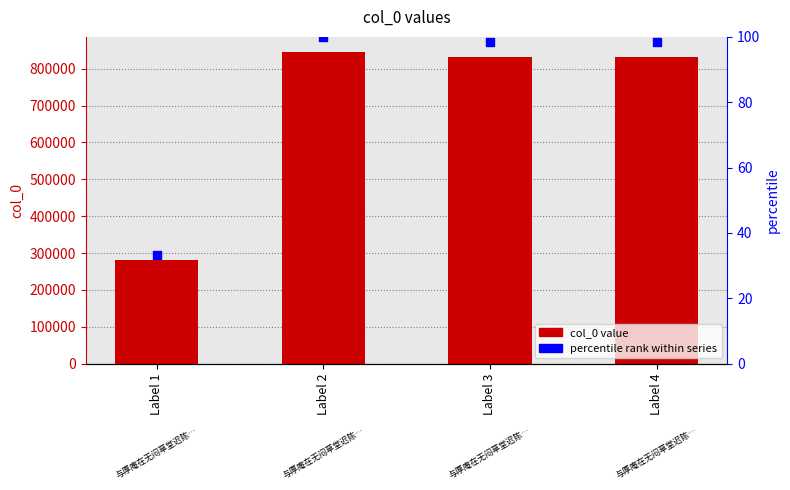

At which category is the sum across all series the highest?

Label 2